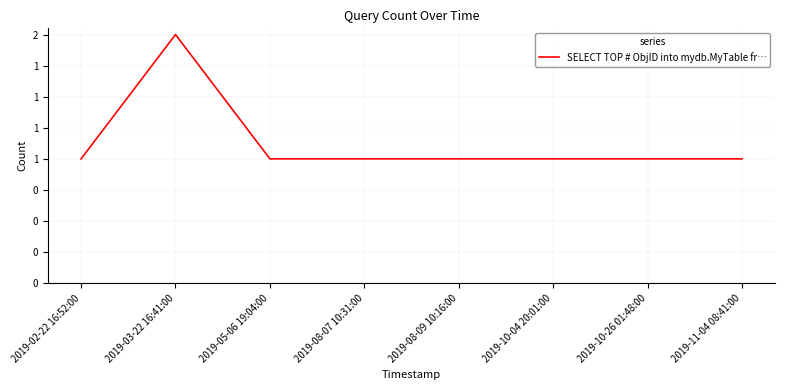

How many values are between 1 and 2?

8